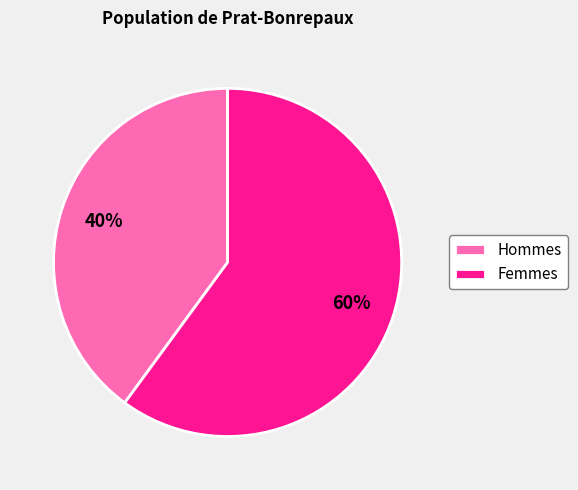

Is it true that Femmes is 60% of the pie?

True